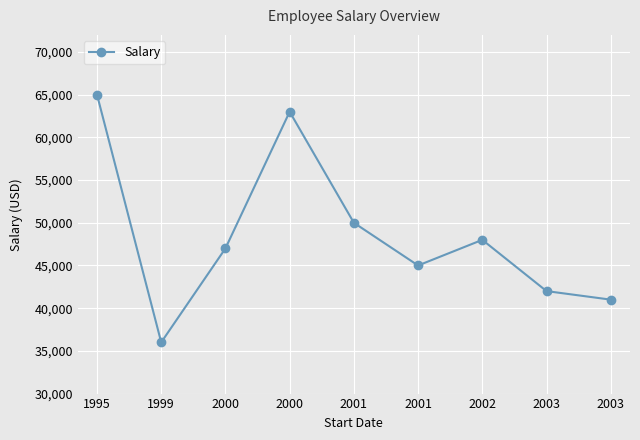

Does the chart have visible grid lines?

Yes